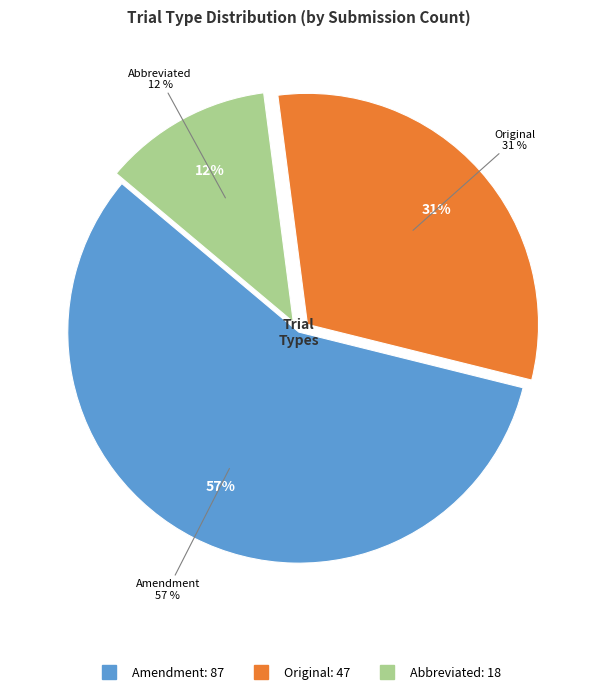

To the nearest percent, what is the average slice percentage?

33%